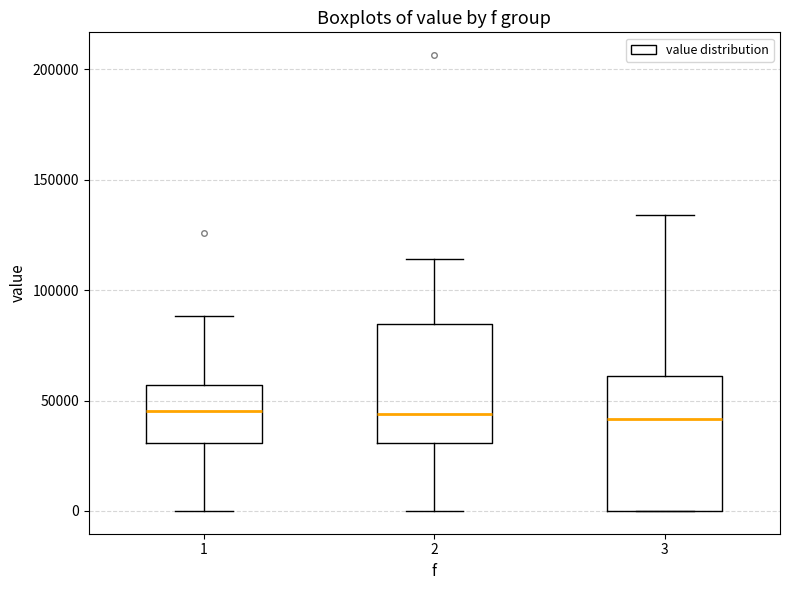

Where does the median line of the box at x = 1 sit on the y-axis? The values are not printed on the chart, so give them approximately, as read against the axis.

45000